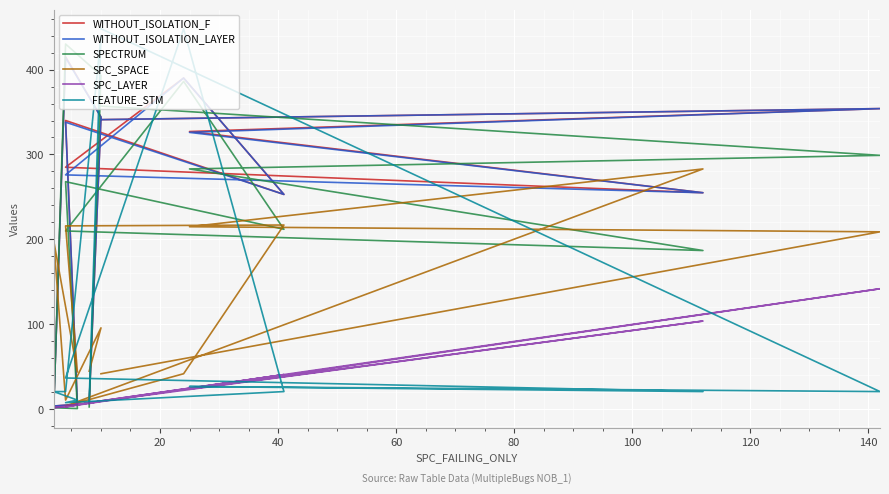

True or false: SPC_LAYER has a value of 7 at 100.

False